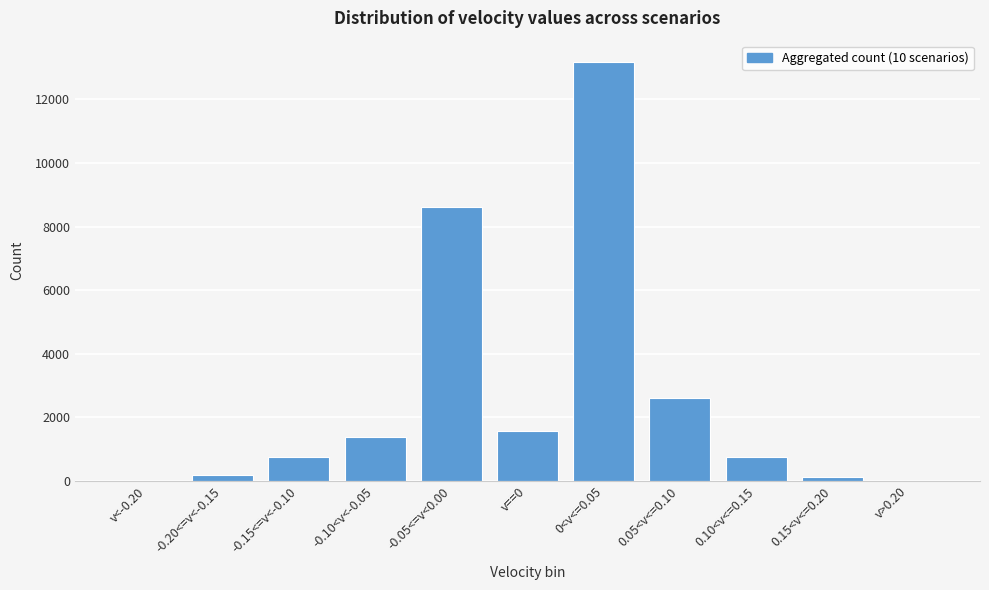

What is the sum of all values?

29120